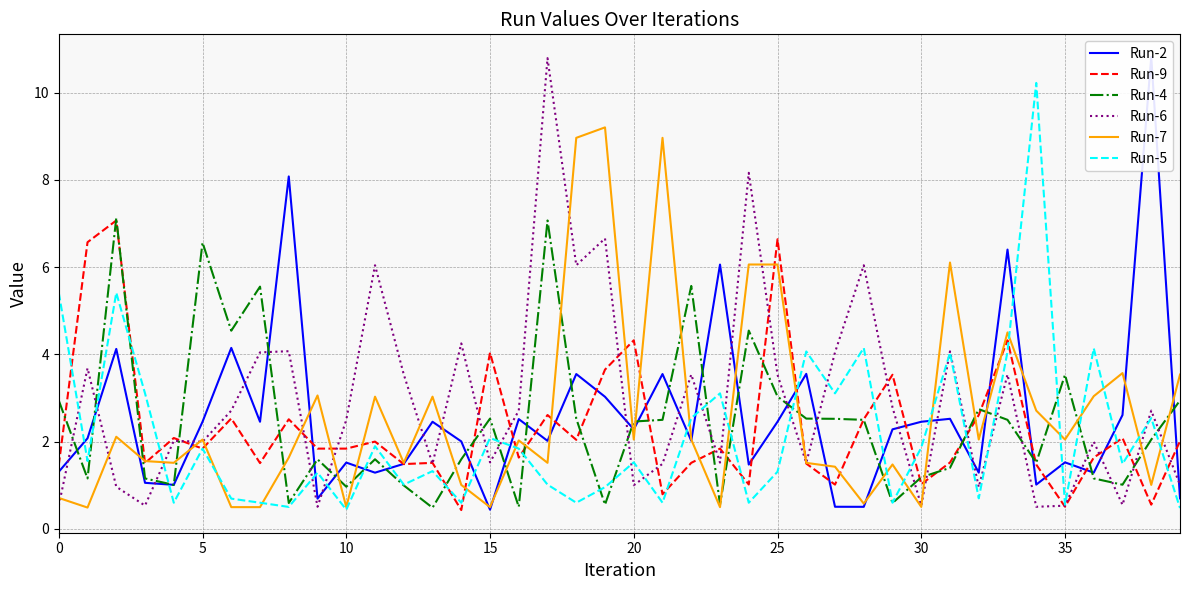

What value does the Run-6 series have at 28?

6.0